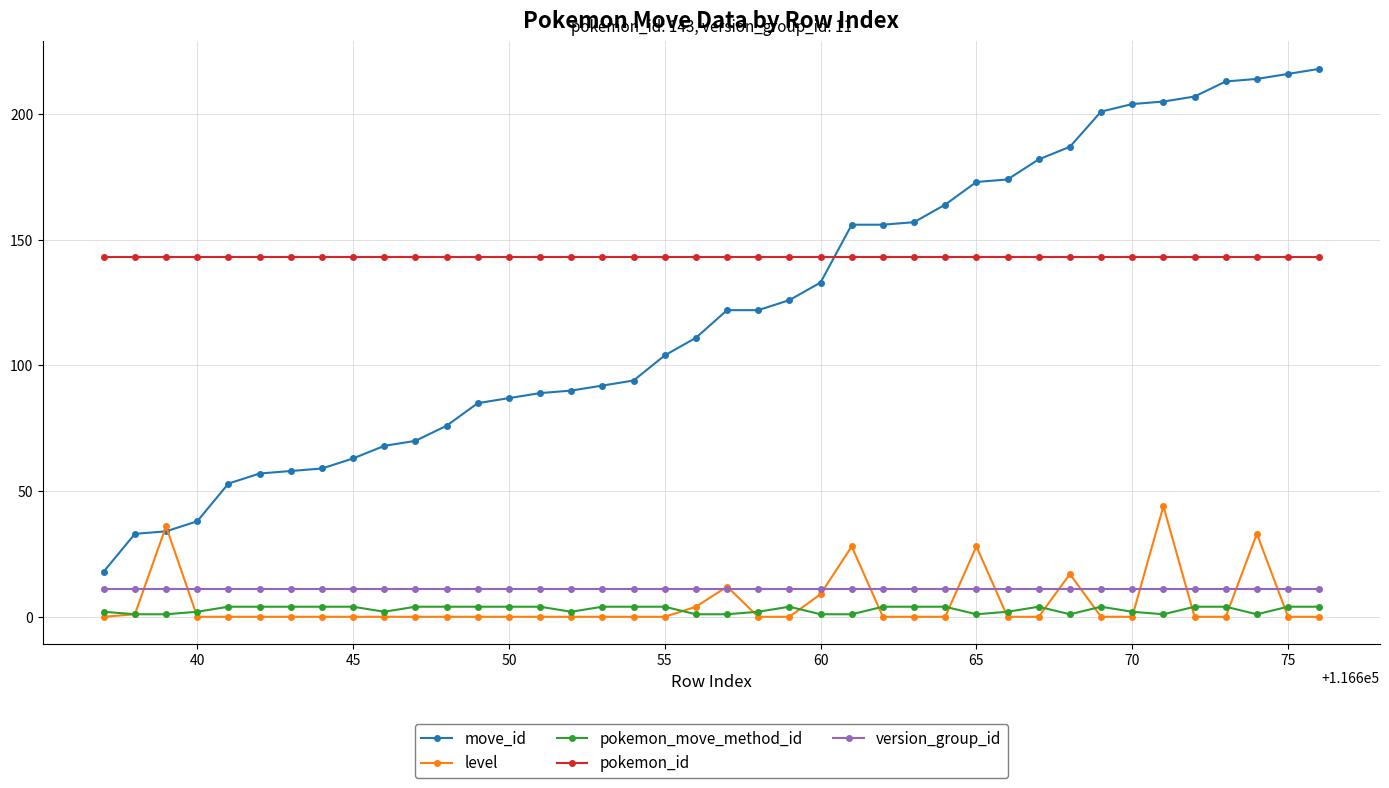

True or false: version_group_id and move_id cross at least once.

False